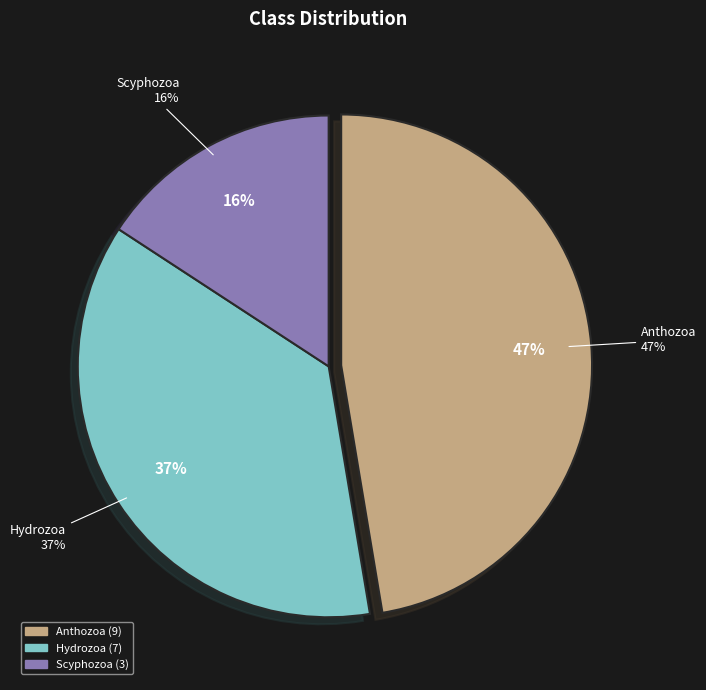

How many segments does this pie chart have?

3